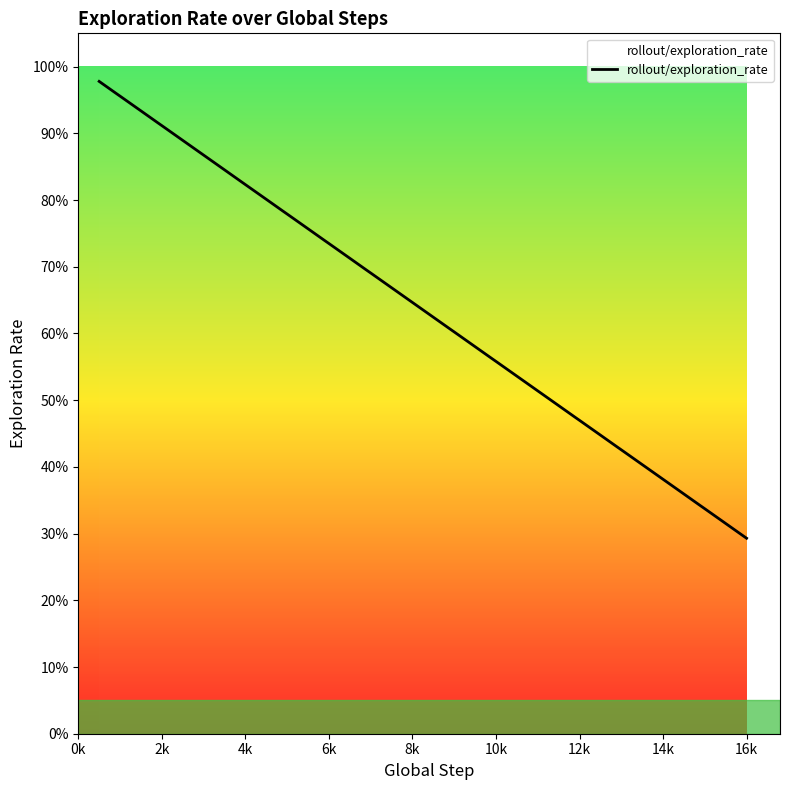

True or false: there are more than 2 points higher than both neighbors.

False